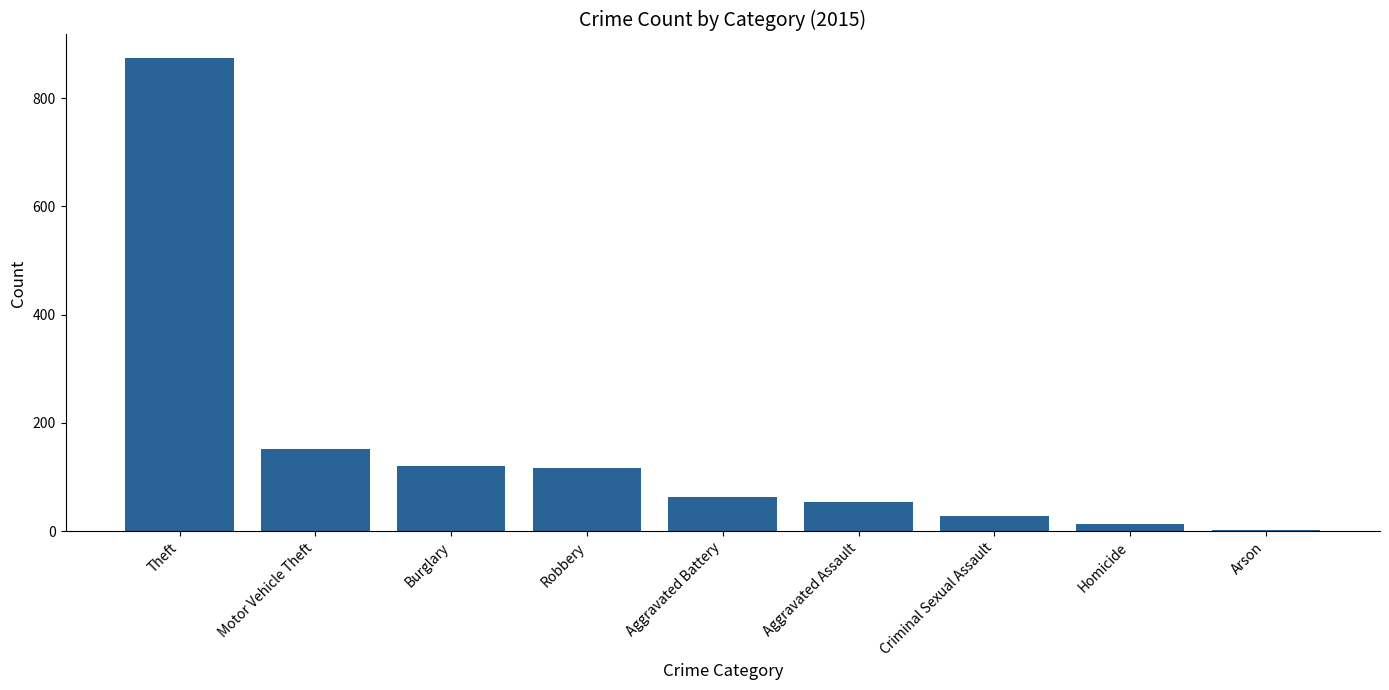

Reading left to right, what are all the values shown in this chart?

Theft=874	Motor Vehicle Theft=152	Burglary=121	Robbery=117	Aggravated Battery=64	Aggravated Assault=54	Criminal Sexual Assault=28	Homicide=13	Arson=2